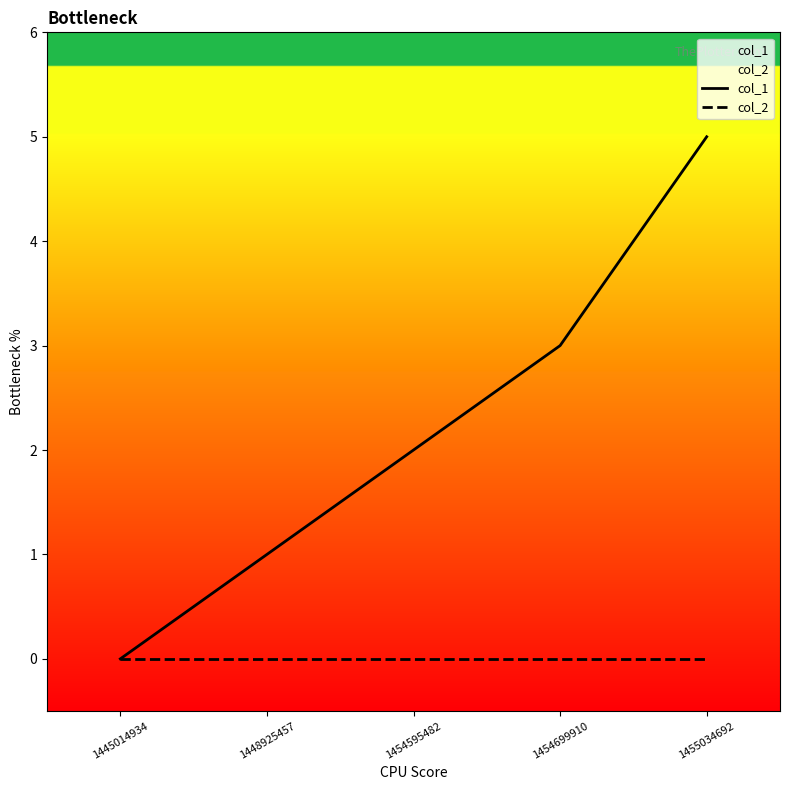

Is this an area chart (filled region under the line)?

No